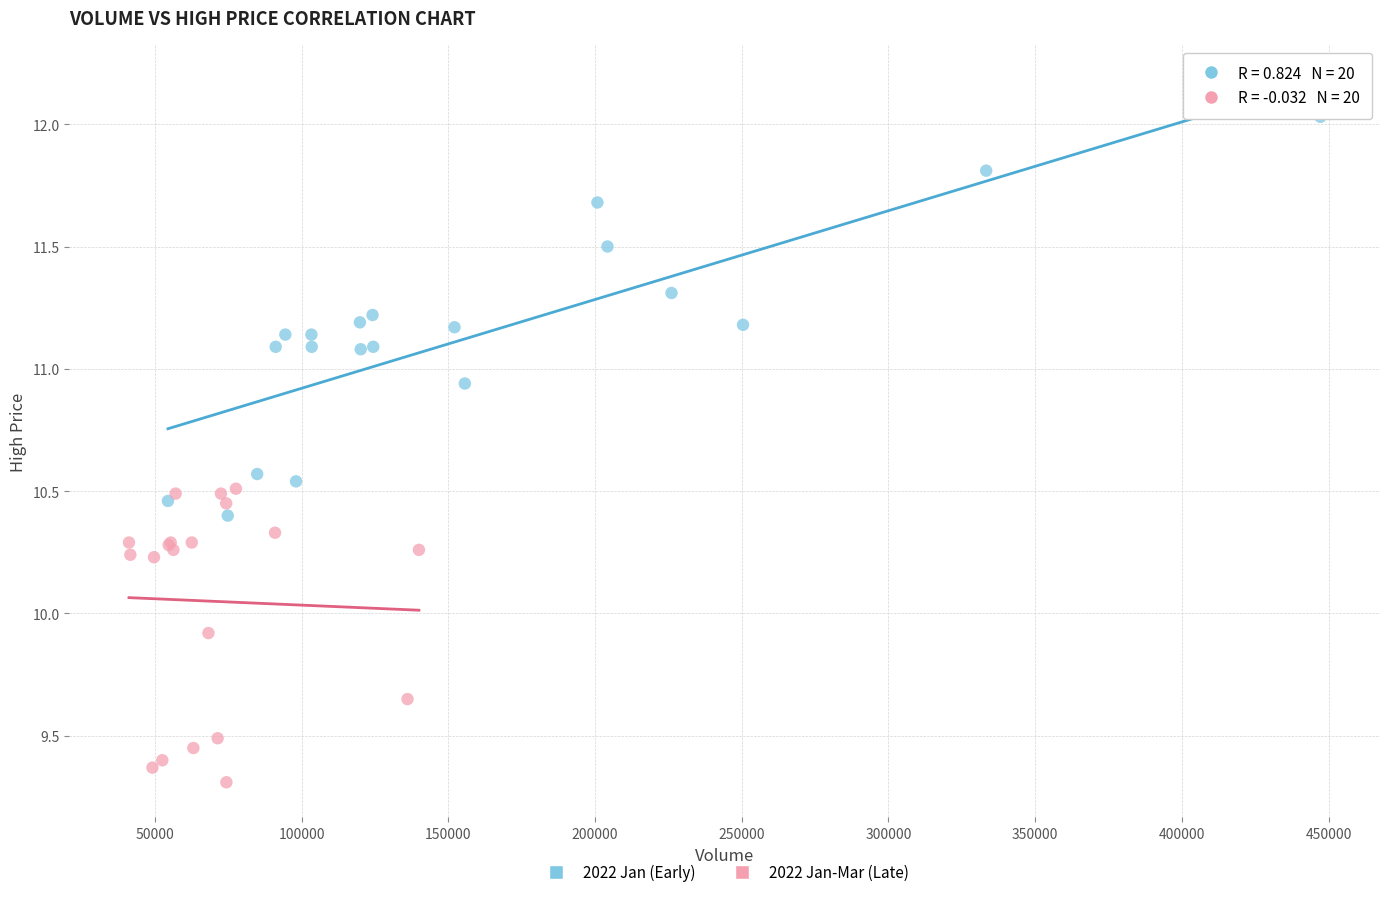

Which series reaches the maximum Y coordinate?

2022 Jan (Early)